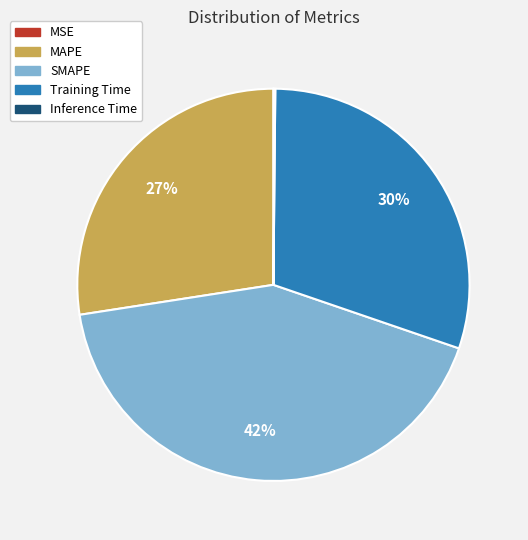

Which slice is the largest?

SMAPE